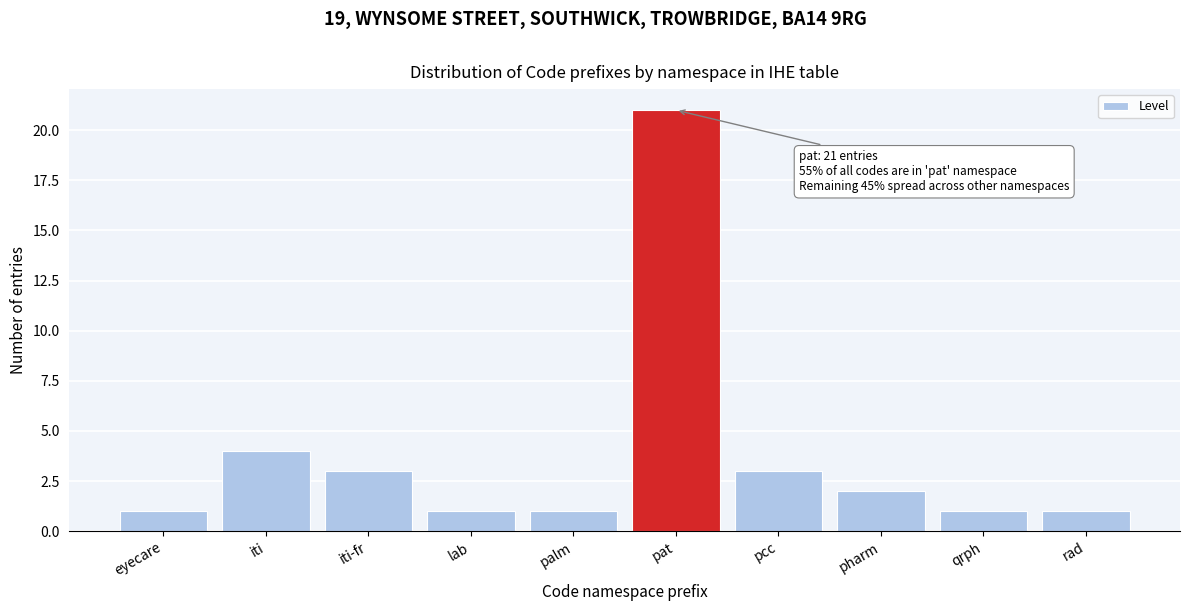

Reading left to right, extract all data points from this chart.

1	4	3	1	1	21	3	2	1	1